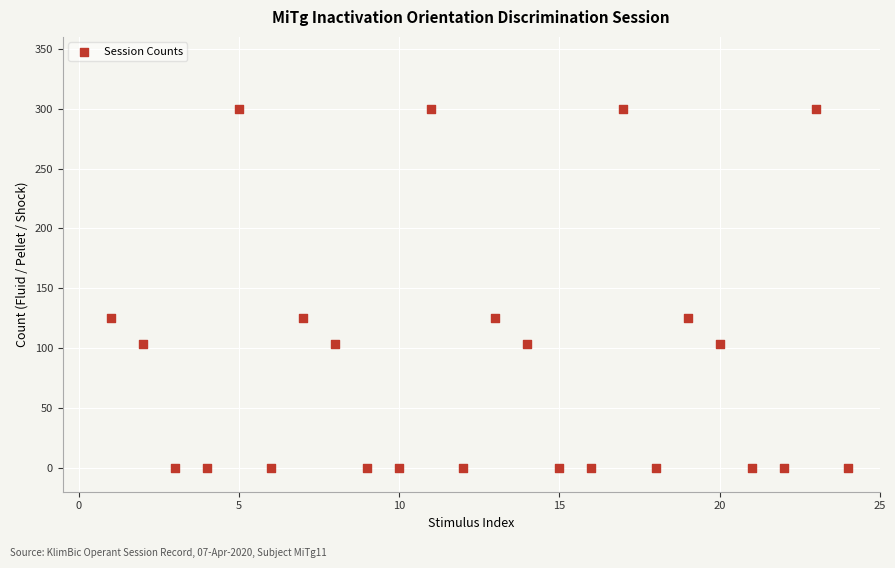

What is the range of X values (max minus min)?

23